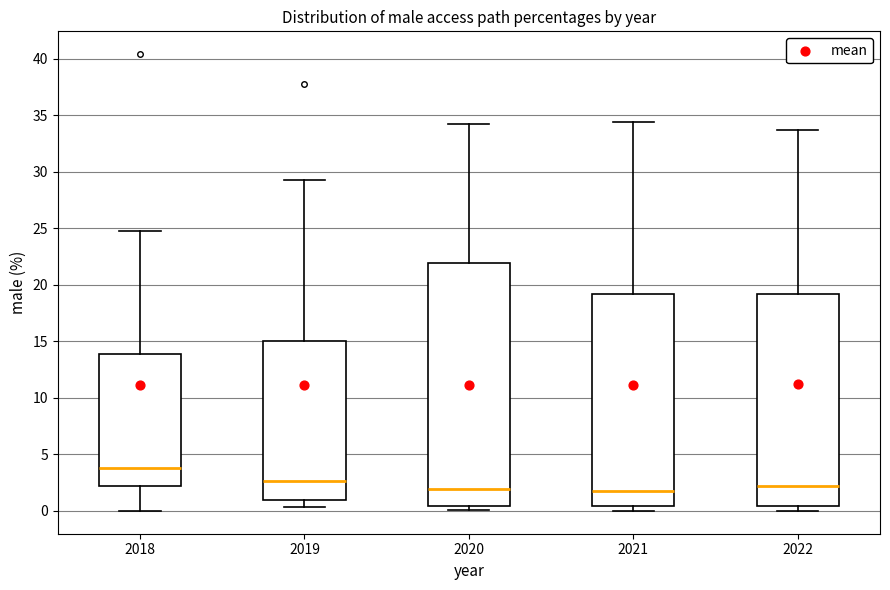

Reading left to right, read every box against the y-axis: the position of its median line, the range the box covers, and the ends of its whiskers. The values are not printed on the chart, so give them approximately, as read against the axis.

2018: median 4.0, box 2.0 to 14.0, whiskers 0.0 to 25.0
2019: median 2.5, box 1.0 to 15.0, whiskers 0.5 to 29.5
2020: median 2.0, box 0.5 to 22.0, whiskers 0.0 to 34.0
2021: median 2.0, box 0.5 to 19.0, whiskers 0.0 to 34.5
2022: median 2.0, box 0.5 to 19.0, whiskers 0.0 to 33.5